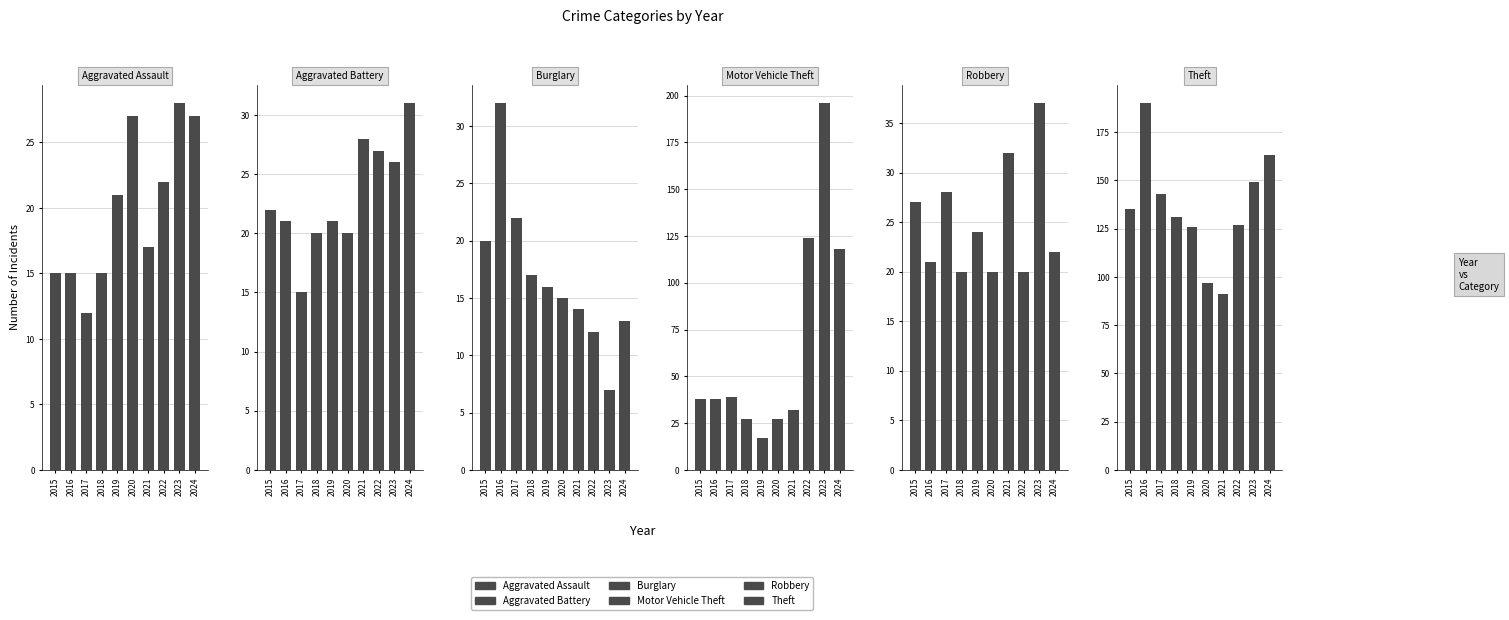

What is the approximate value of Burglary at 2021?

14